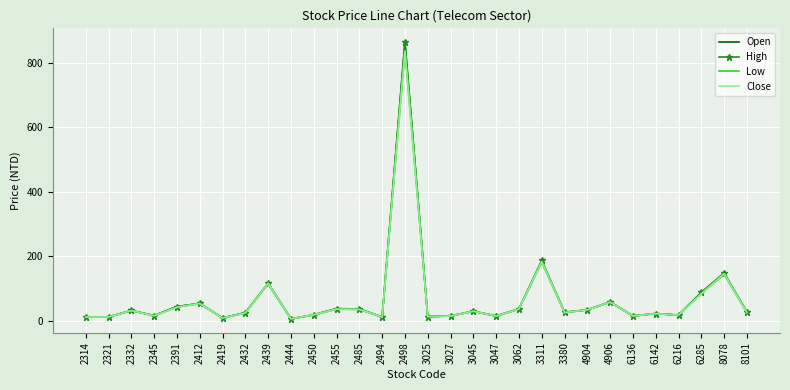

What is the sum of all Open values?

2035.2